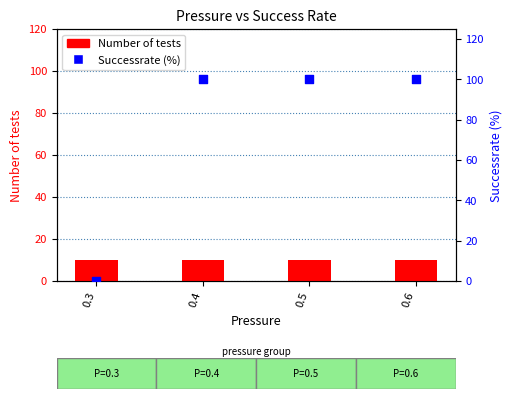

What are all the series names shown in the legend?

Number of tests, Successrate (%)